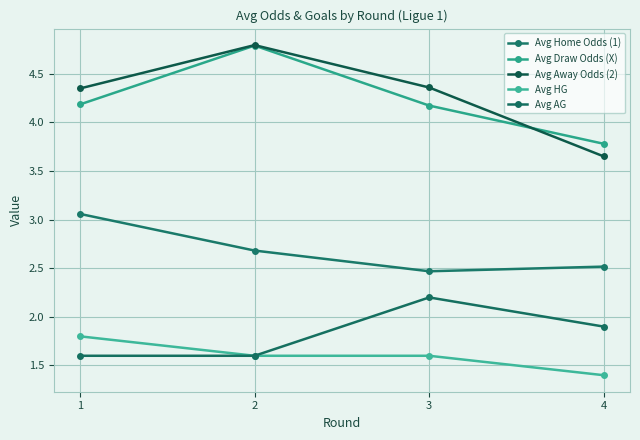

The Avg Home Odds (1) series shows 0.7 at 4. True or false?

False